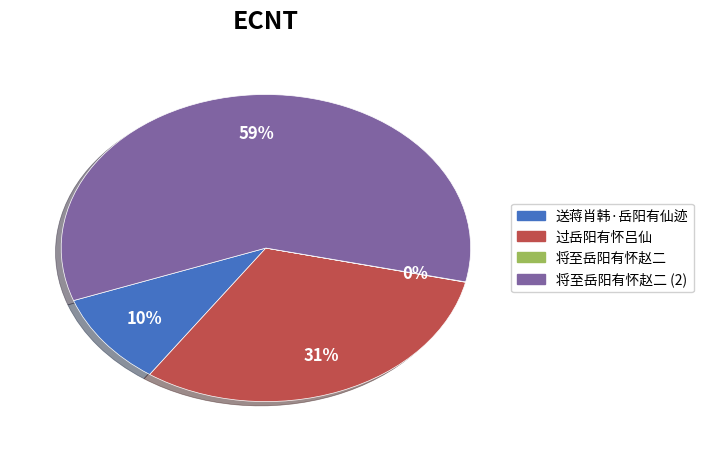

To the nearest percent, what is the average slice percentage?

25%